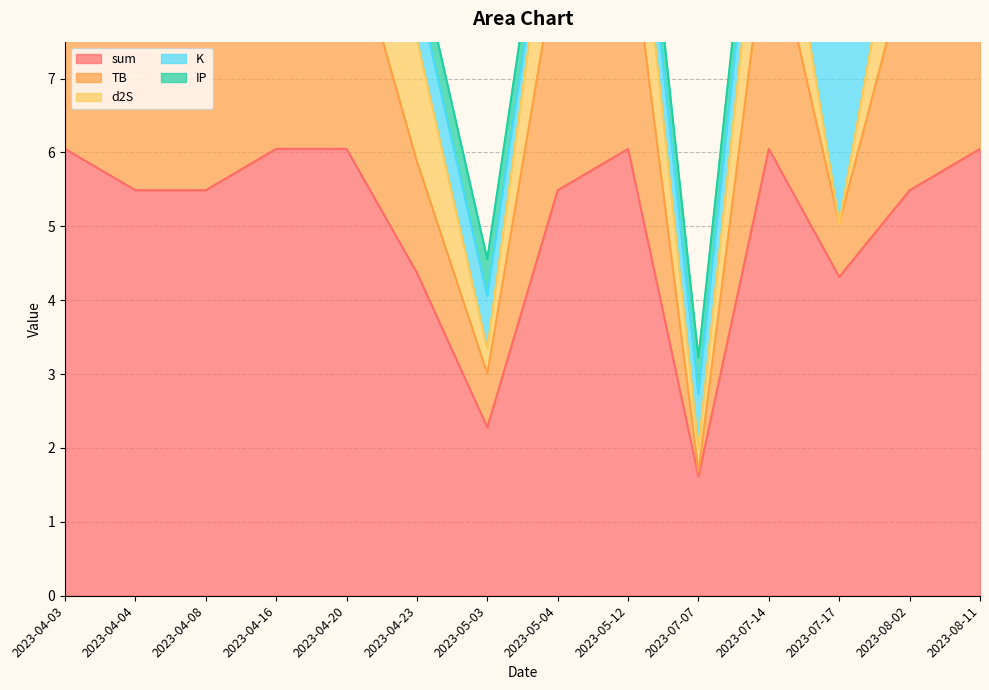

The value of IP at 2023-07-17 is 0.5. True or false?

True